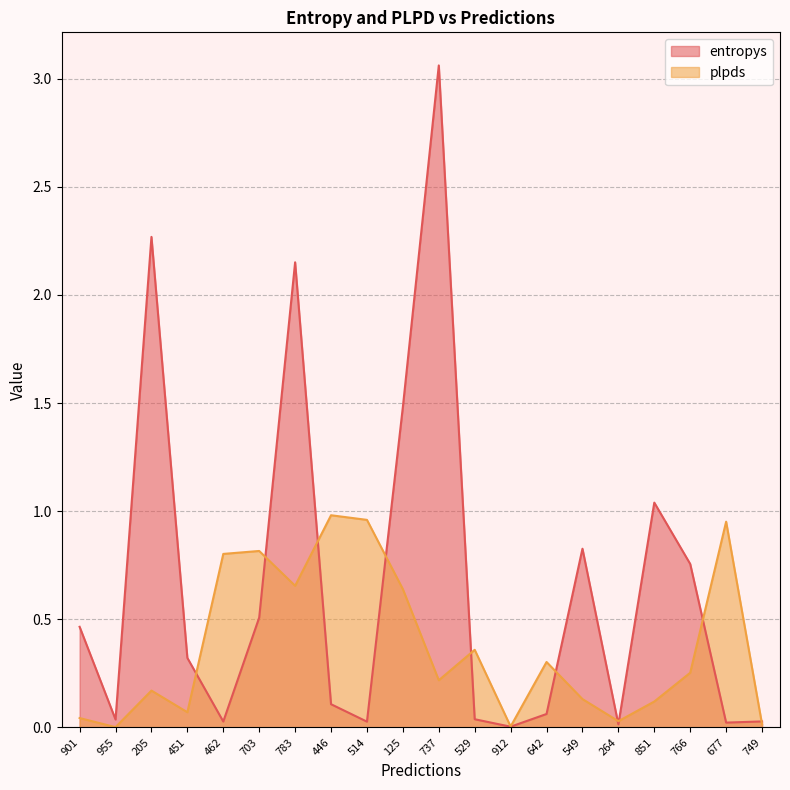

Where is plpds nearest to the value 0?

955